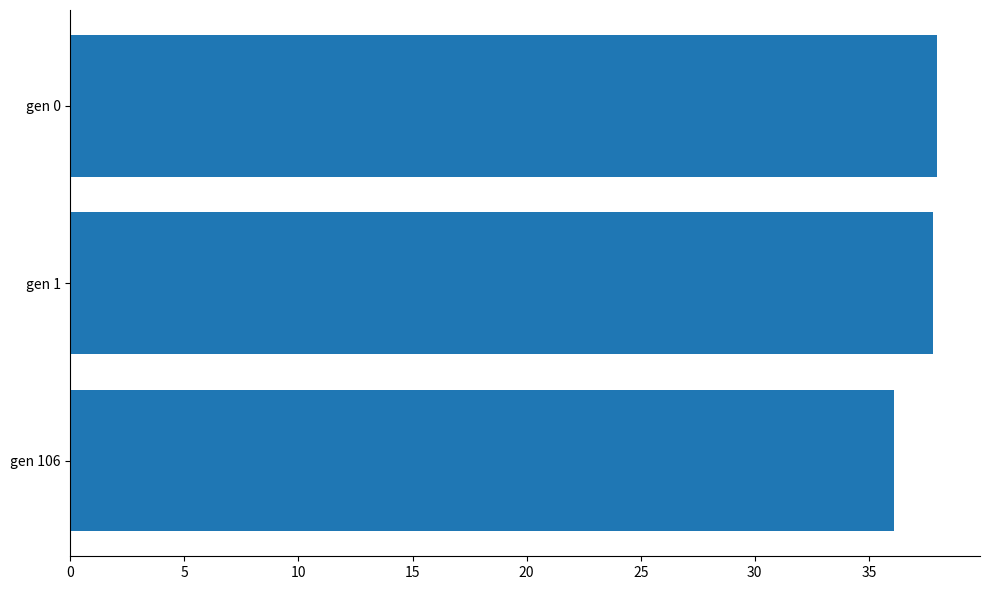

What is the sum of all values?

111.9